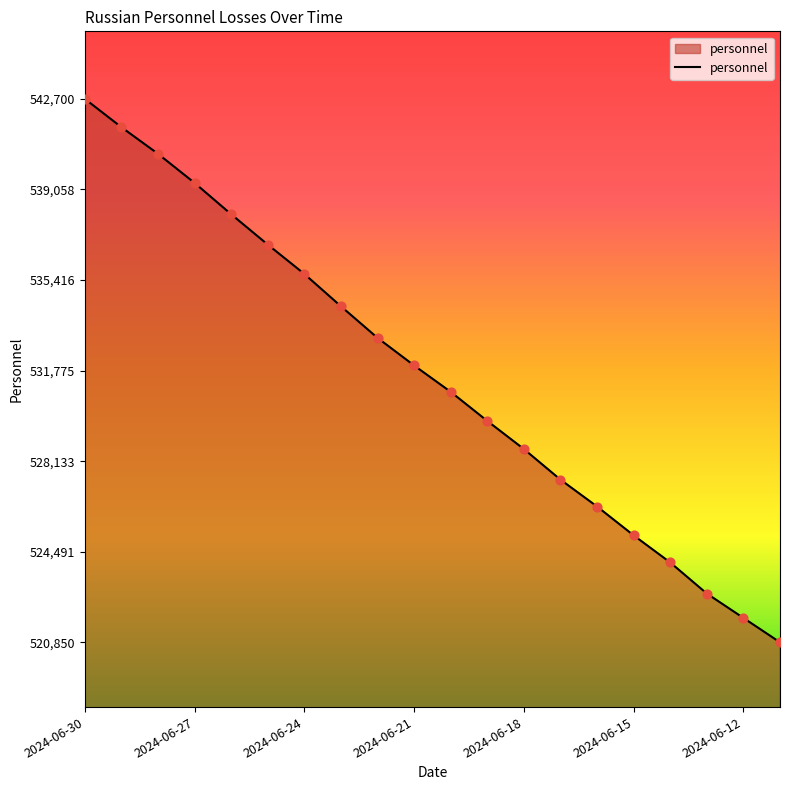

What is the difference between the maximum and minimum values?

21850